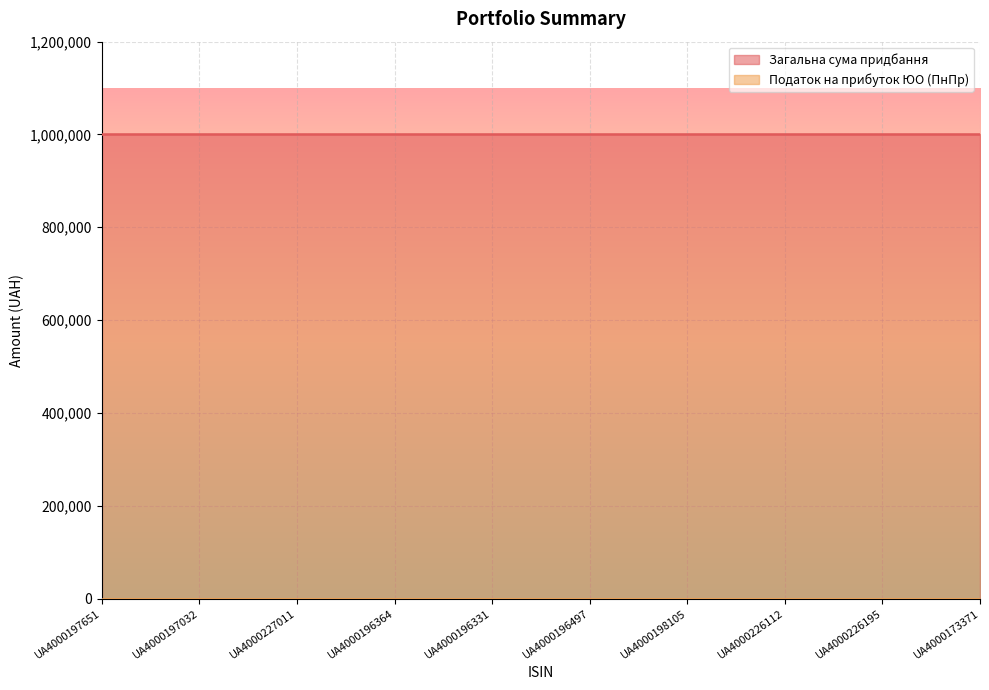

Which series has the largest range (max minus min)?

Загальна сума придбання